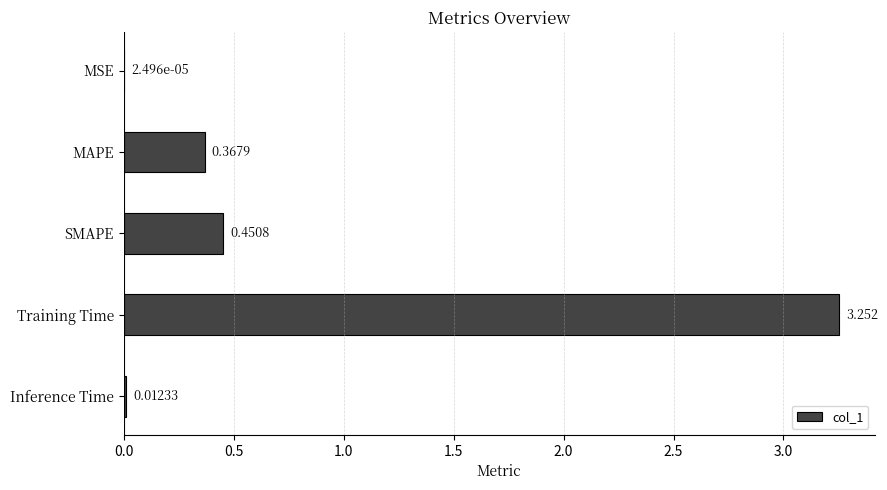

At which label is the value closest to 1?

SMAPE